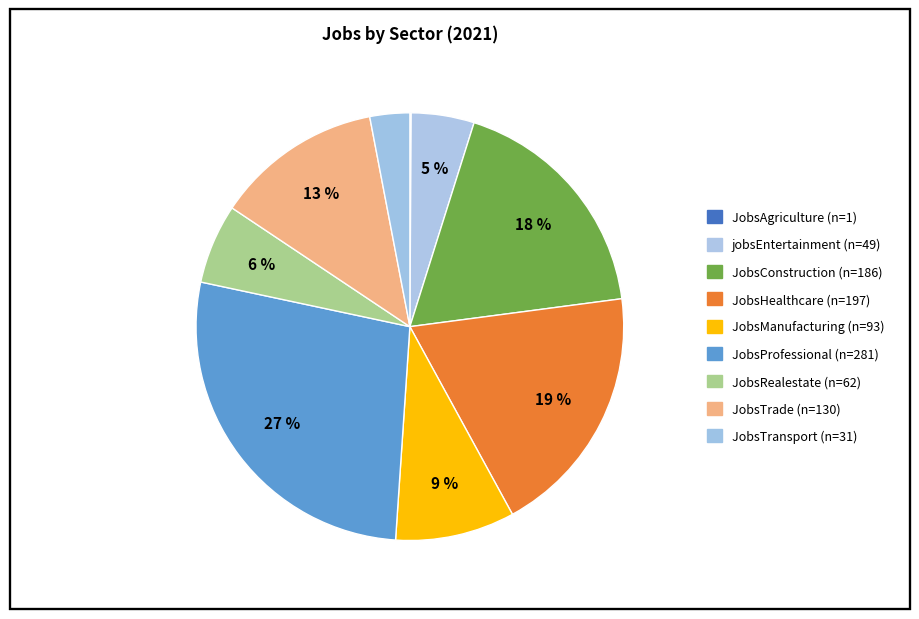

To the nearest percent, what is the combined percentage of JobsHealthcare and JobsTransport?

22%